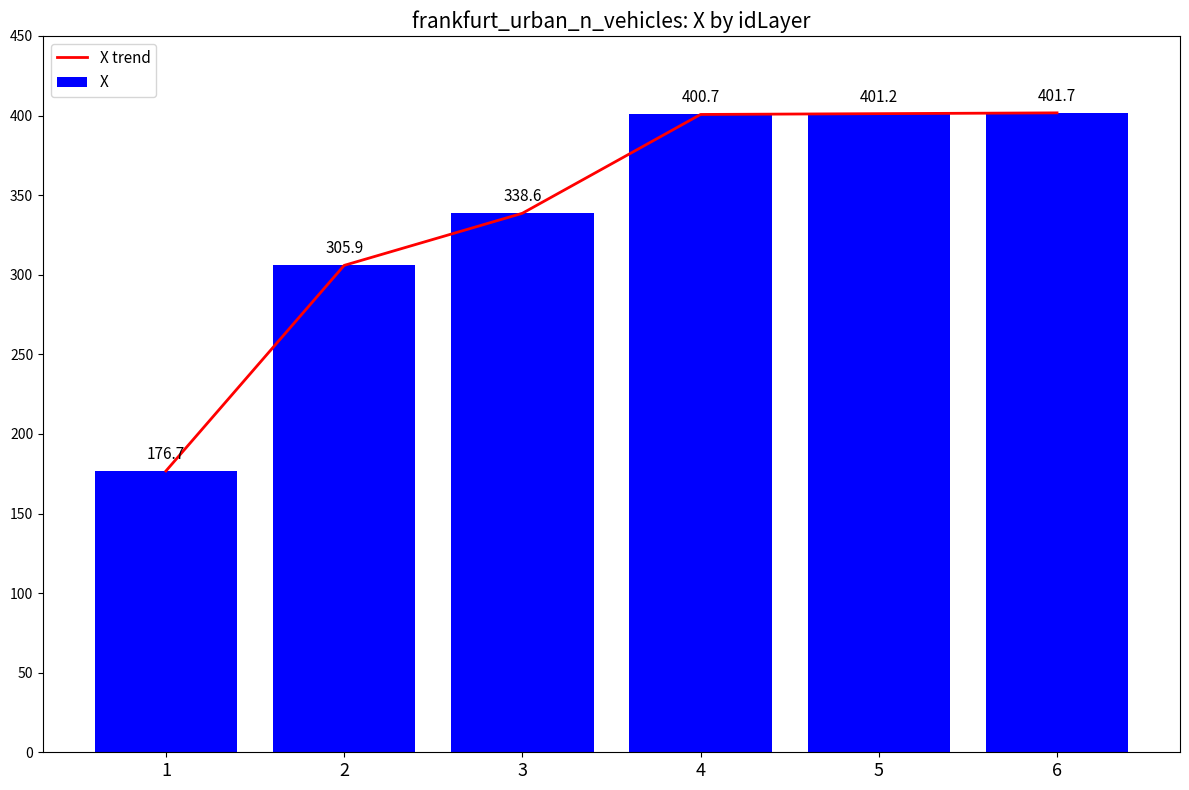

Reading left to right, list all the values displayed in this chart.

X trend: 1=176.7	2=305.9	3=338.6	4=400.7	5=401.2	6=401.7
X: 1=176.7	2=305.9	3=338.6	4=400.7	5=401.2	6=401.7